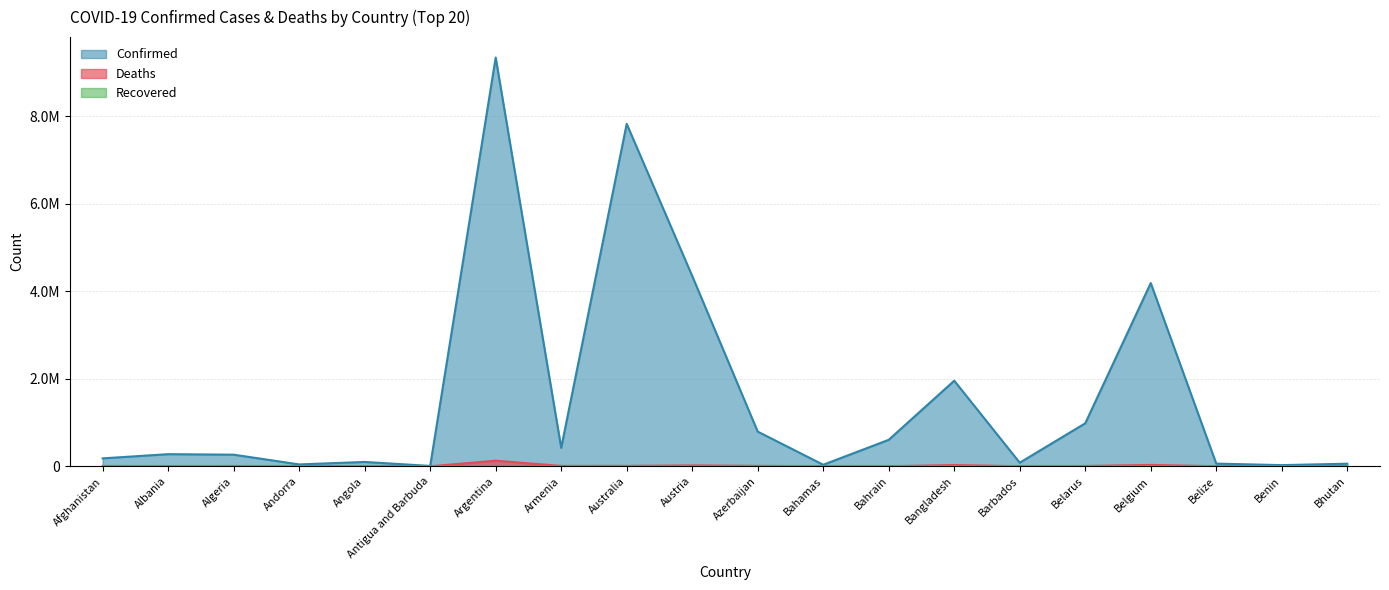

True or false: Deaths and Confirmed cross at least once.

False